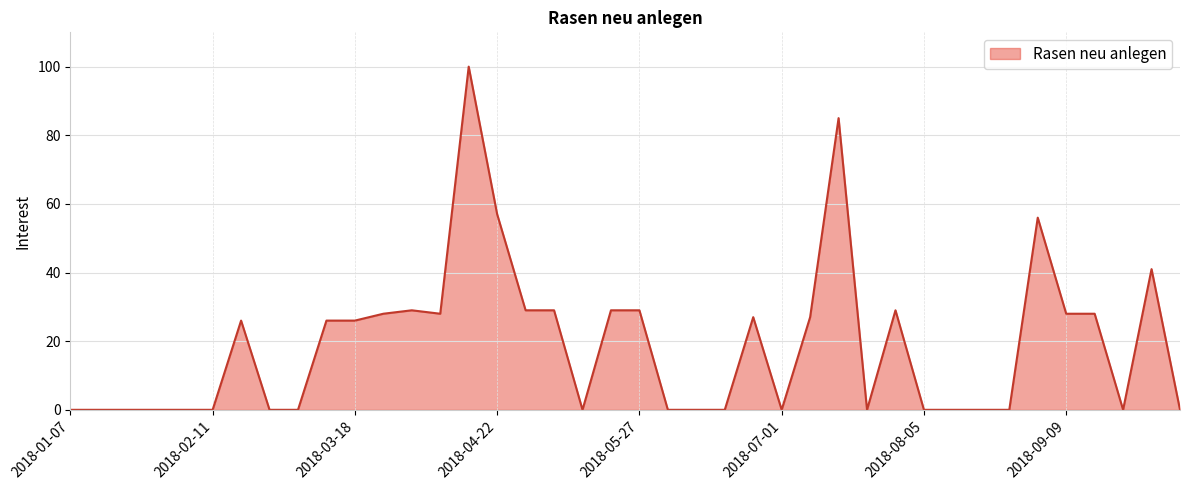

What is the maximum value shown in the chart?

100